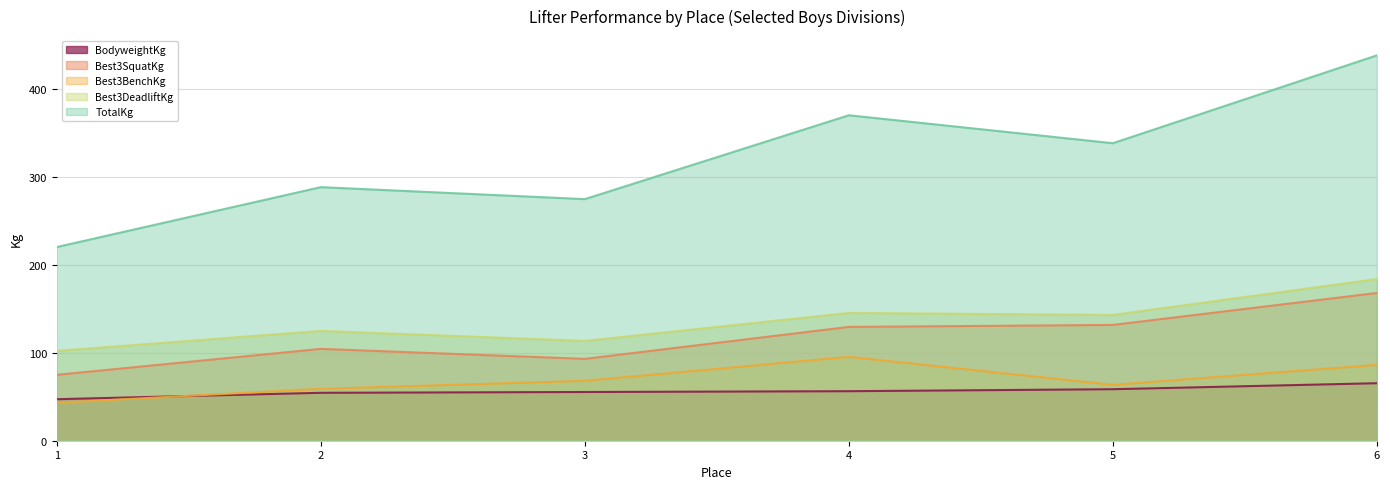

At which category is the sum across all series the highest?

6